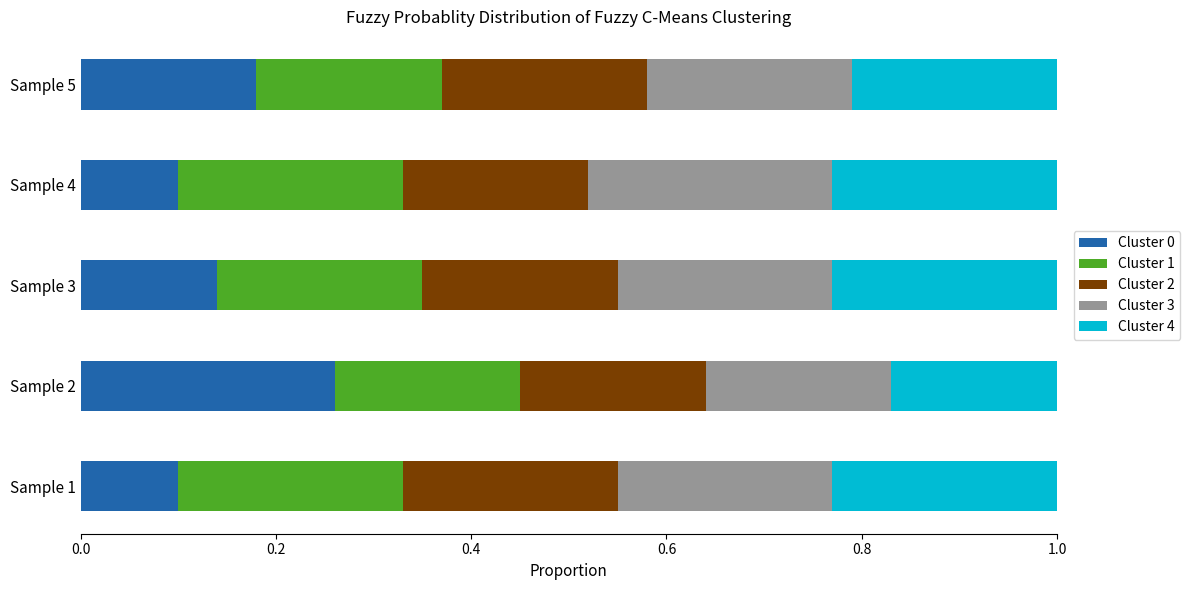

What is the total value across all series at Sample 3?

1.0